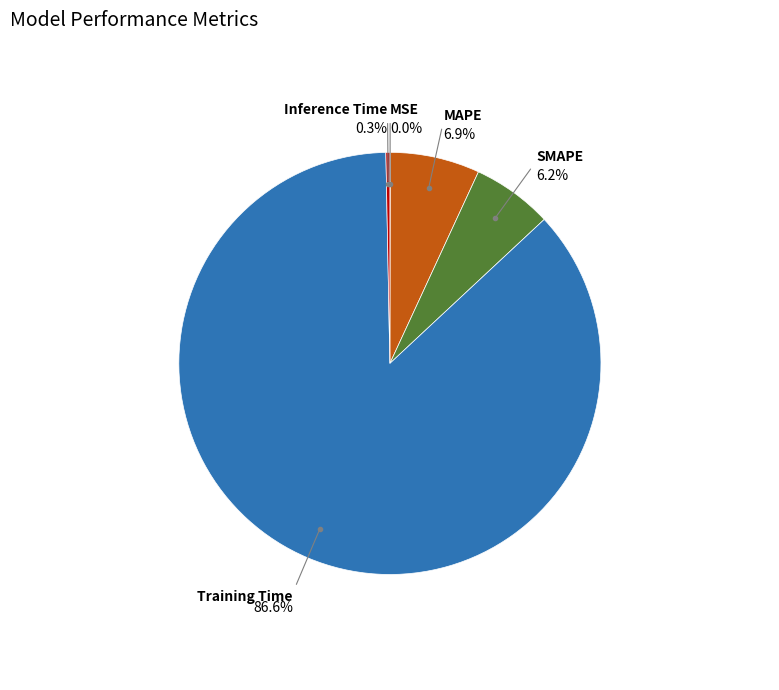

Which category has the smallest portion of the pie?

MSE